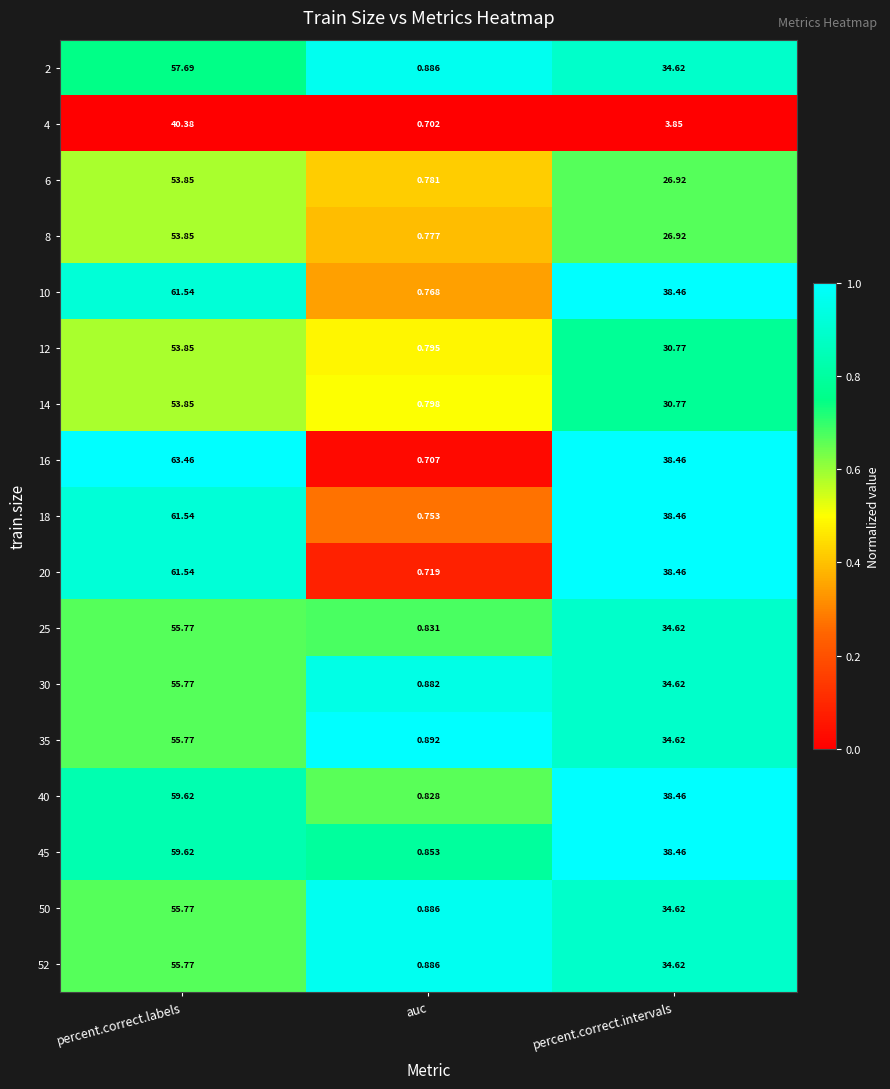

Which category has the highest value in the 18 series?

percent.correct.labels